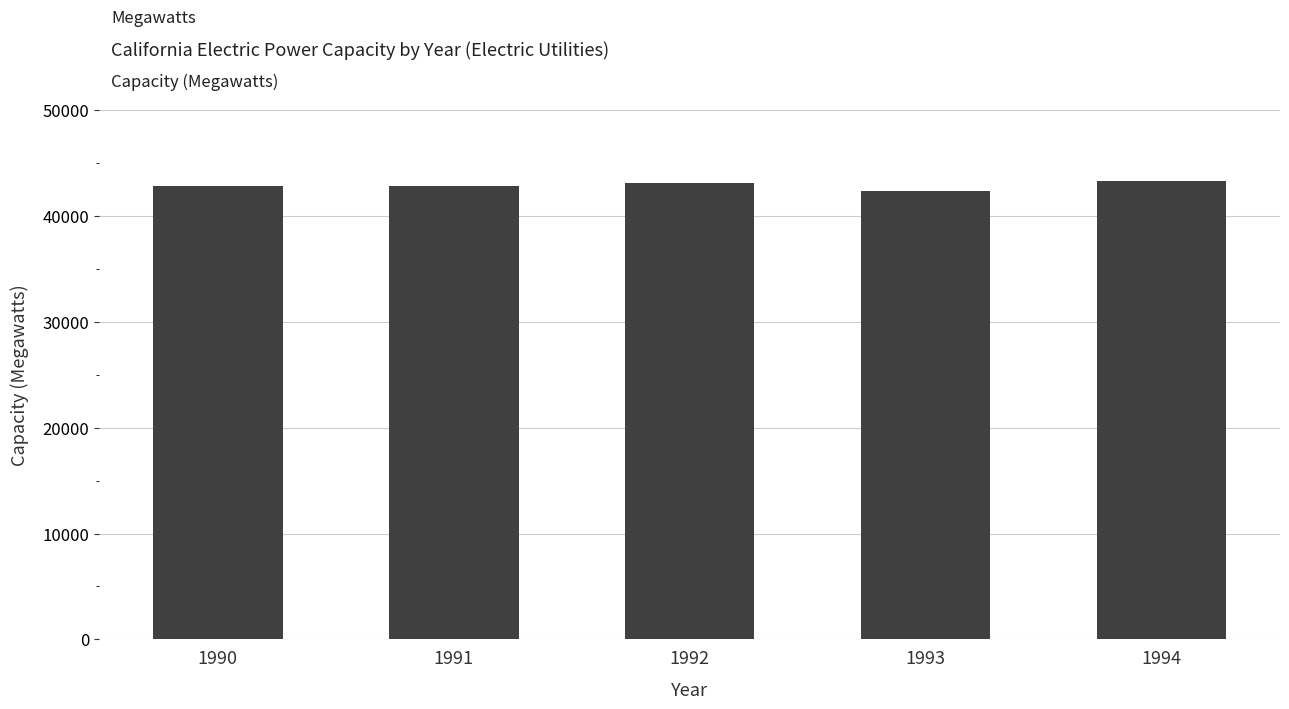

Are the bars horizontal?

No